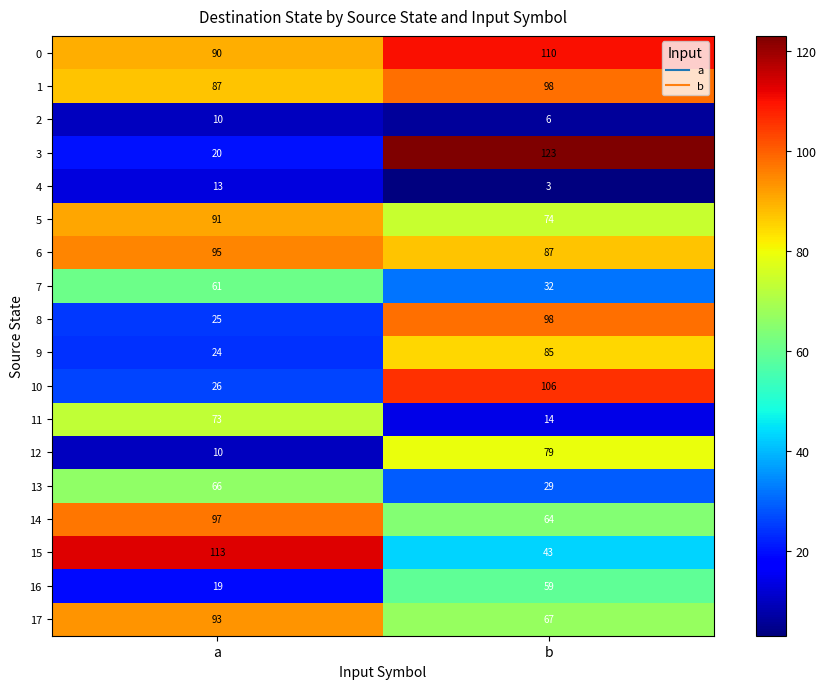

Which series has the largest range (max minus min)?

3